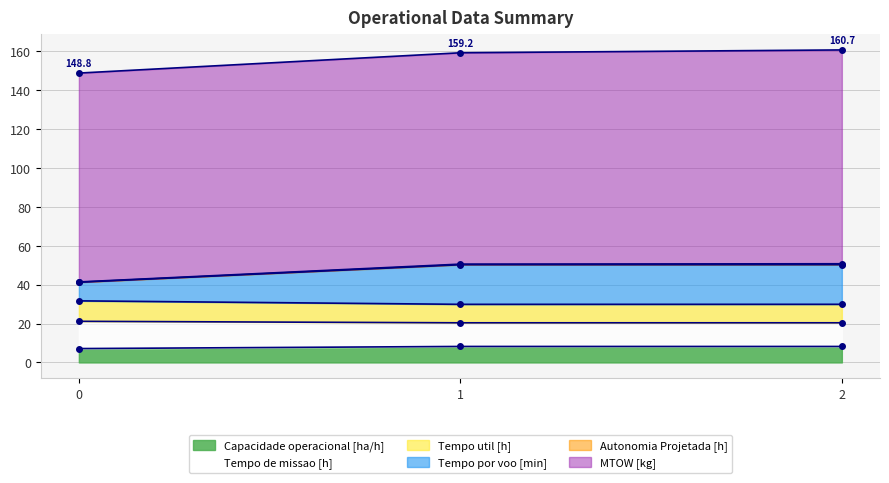

Count the Capacidade operacional [ha/h] values in the range 7 to 8.

1